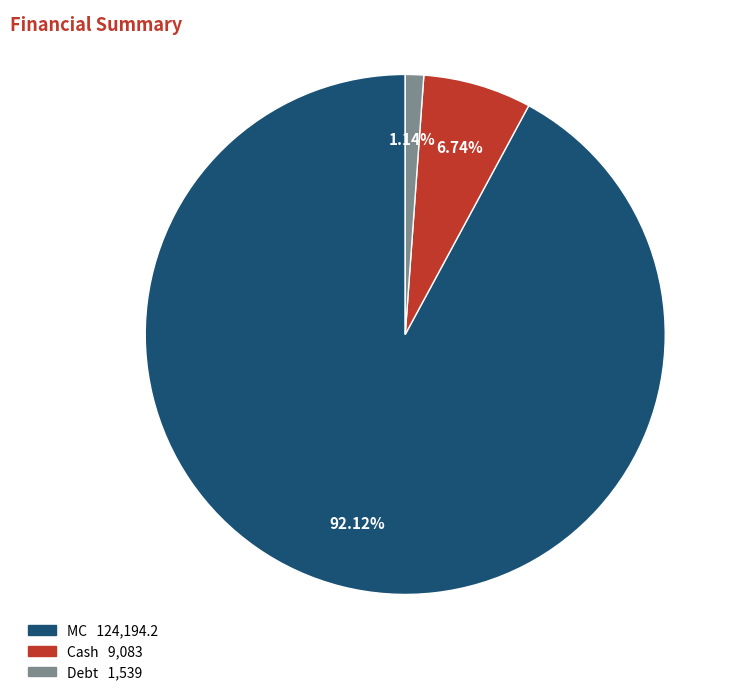

Is there a majority slice in this chart?

Yes